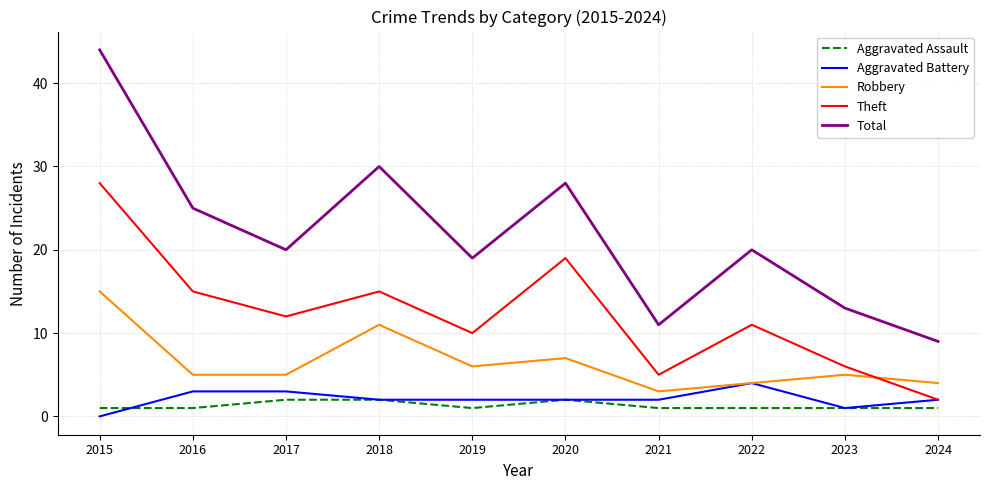

List the series in order of their peak value, highest first.

Total, Theft, Robbery, Aggravated Battery, Aggravated Assault